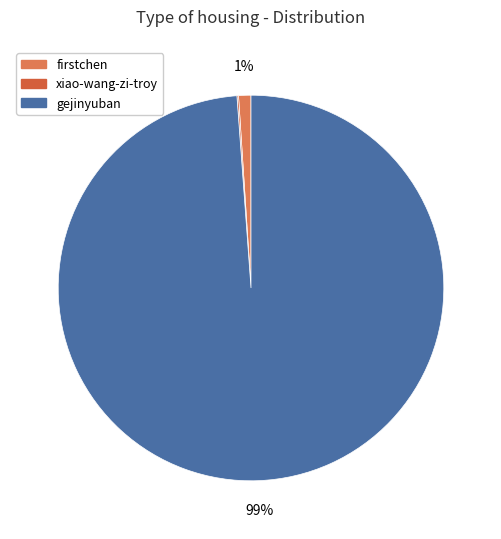

The gejinyuban slice represents 99% of the pie. True or false?

True